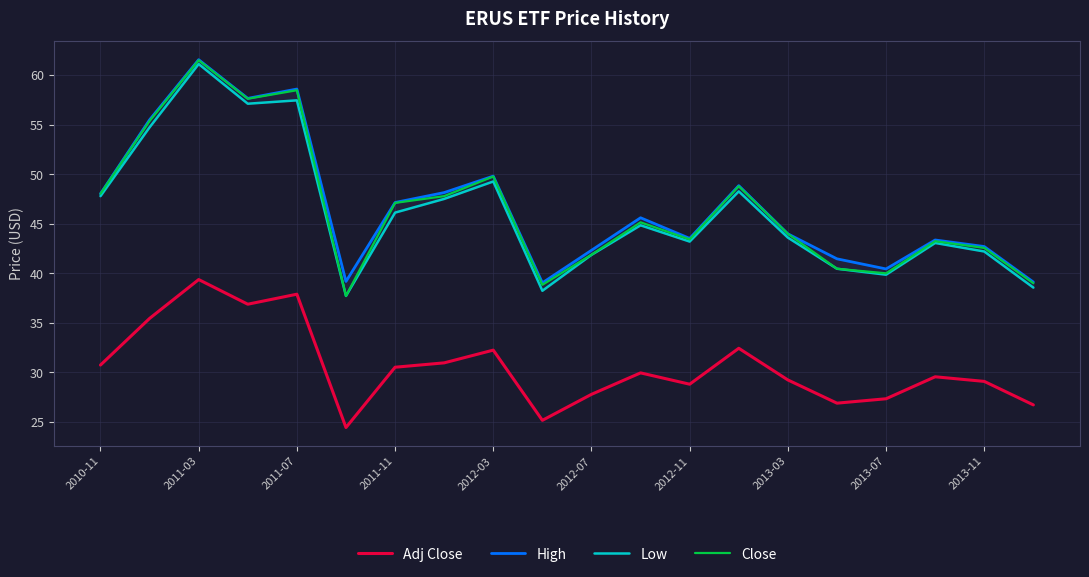

The value of Adj Close at 2013-07 is 7.1. True or false?

False